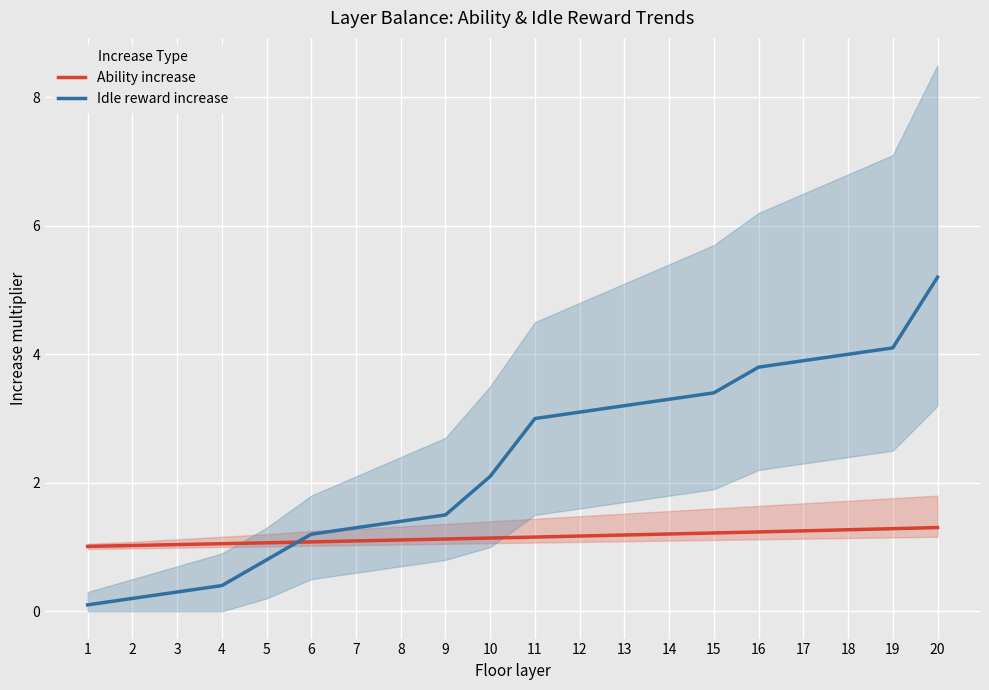

Reading left to right, list all the values displayed in this chart.

Ability increase: 1=1.0	2=1.0	3=1.0	4=1.1	5=1.1	6=1.1	7=1.1	8=1.1	9=1.1	10=1.1	11=1.2	12=1.2	13=1.2	14=1.2	15=1.2	16=1.2	17=1.3	18=1.3	19=1.3	20=1.3
Idle reward increase: 1=0.1	2=0.2	3=0.3	4=0.4	5=0.8	6=1.2	7=1.3	8=1.4	9=1.5	10=2.1	11=3.0	12=3.1	13=3.2	14=3.3	15=3.4	16=3.8	17=3.9	18=4.0	19=4.1	20=5.2